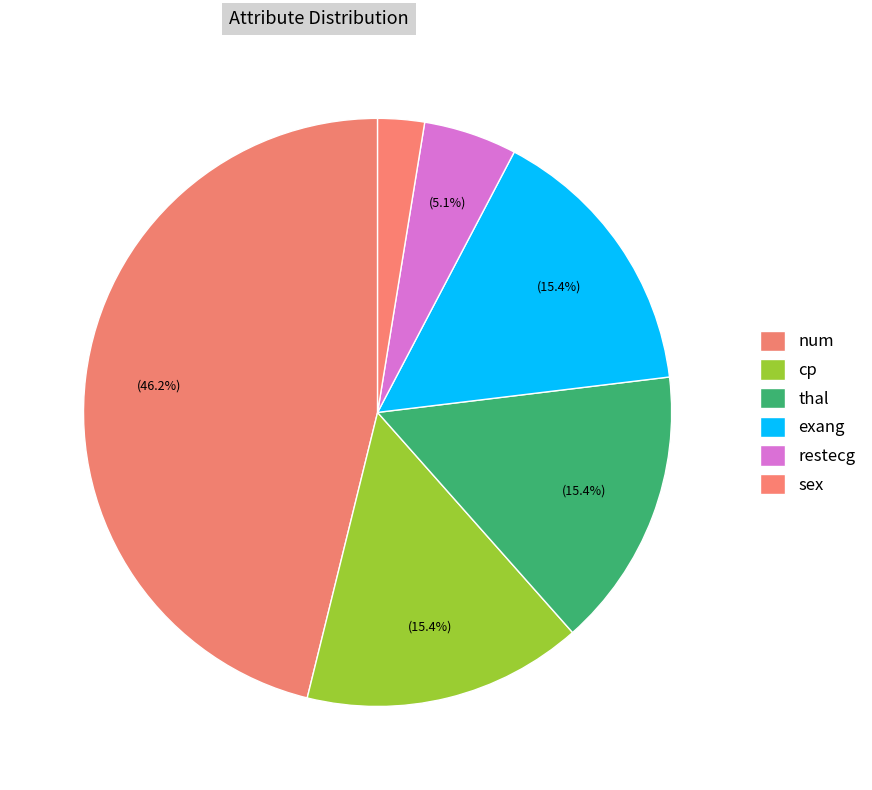

How many slices are in this pie chart?

6